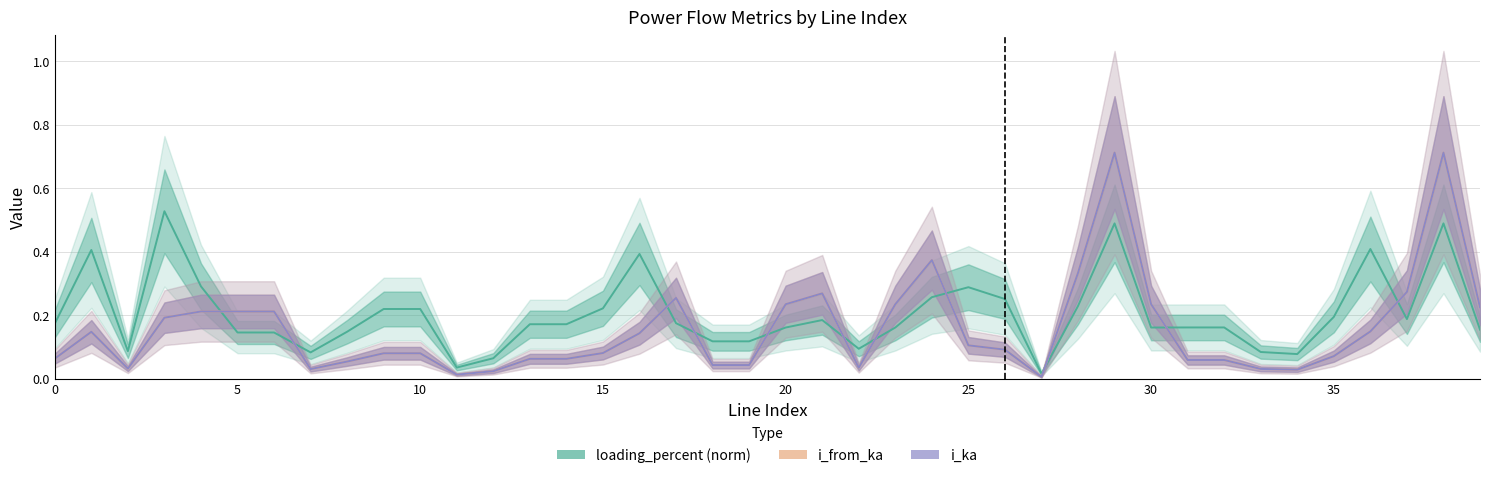

True or false: loading_percent (normalised) and i_from_ka intersect in this chart.

True